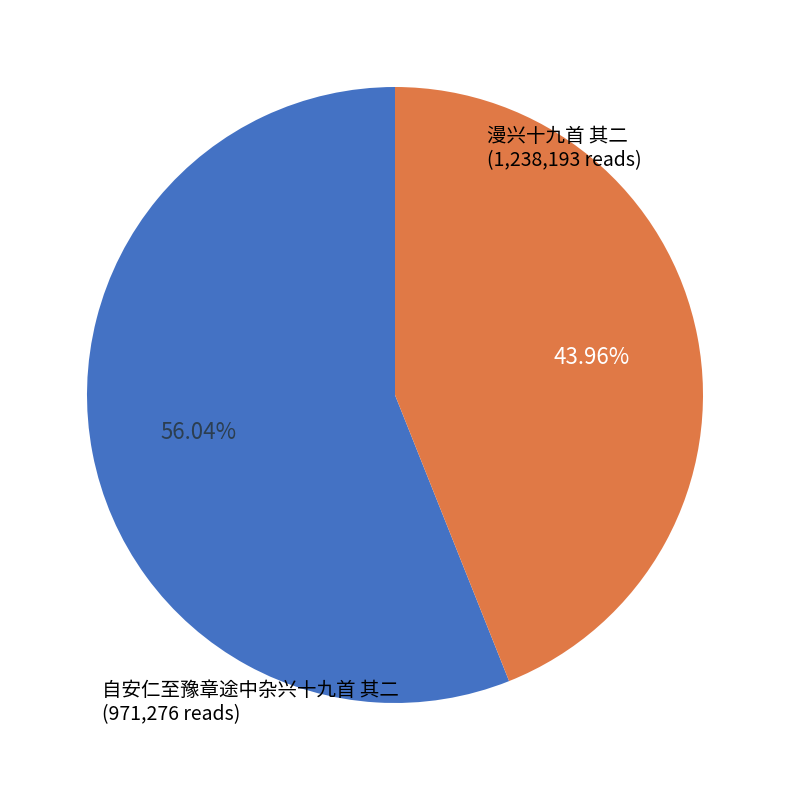

Does any single category account for the majority?

Yes